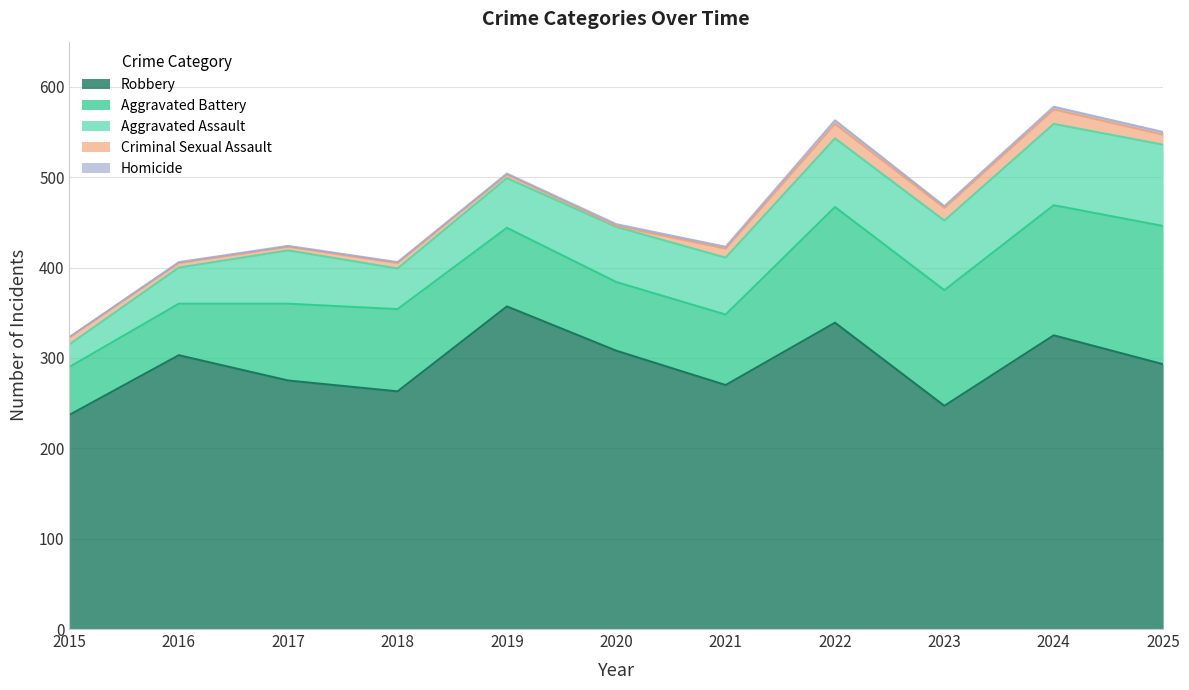

What is the spread (max minus min) of values at 2016?

302